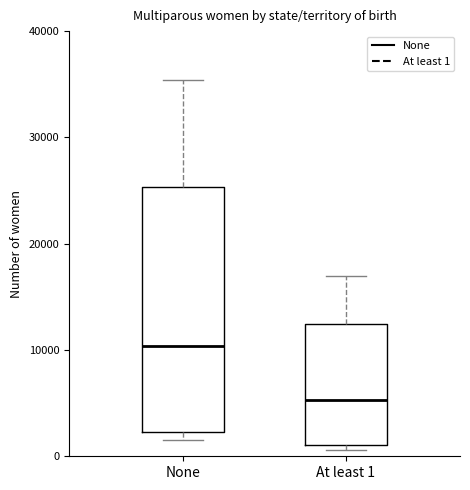

Where is the upper edge of the box for At least 1 on the y-axis? The values are not printed on the chart, so give them approximately, as read against the axis.

12000